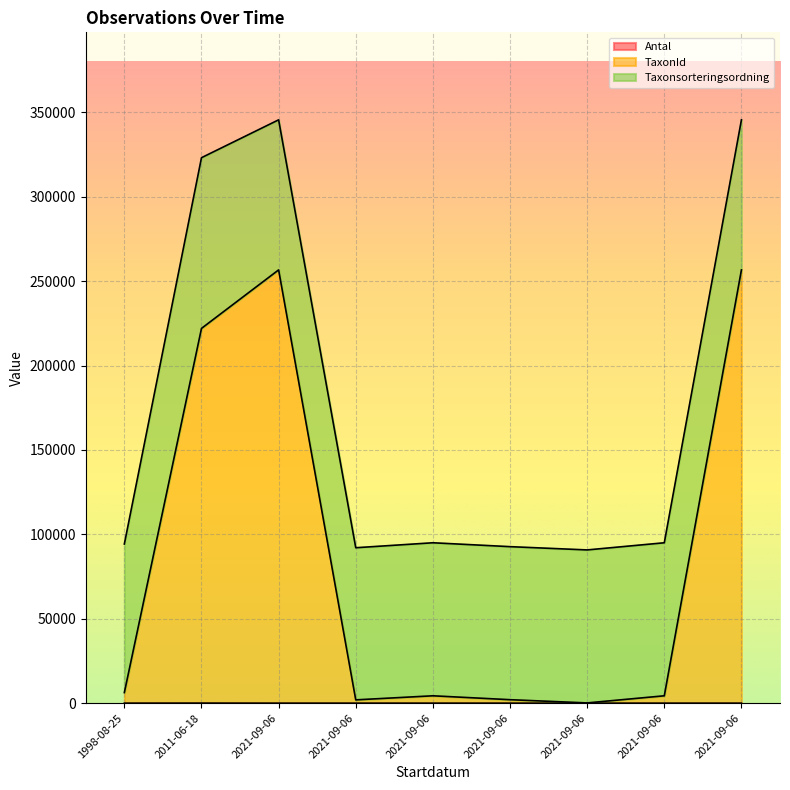

At which category is the sum across all series the highest?

2021-09-06